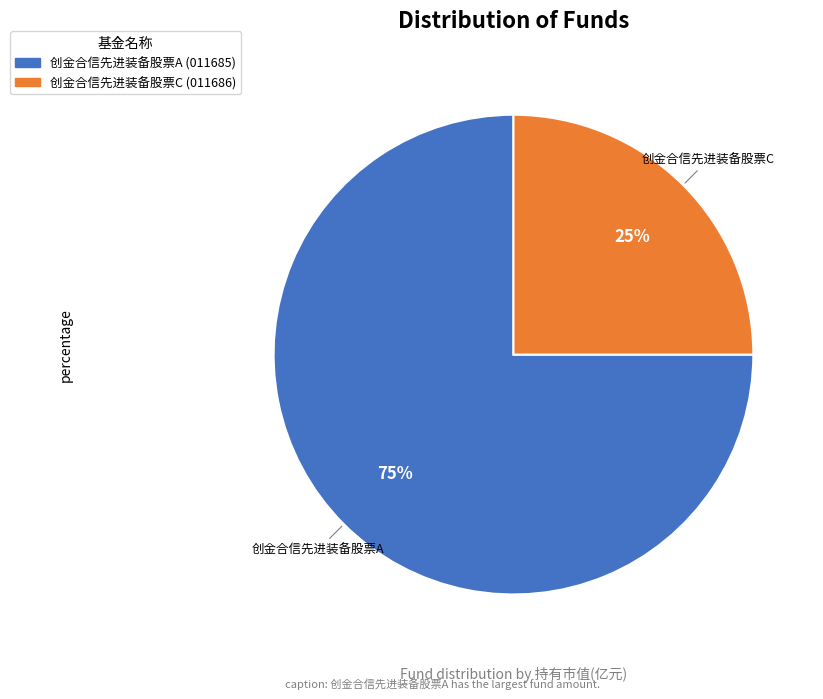

The 创金合信先进装备股票A slice represents 68% of the pie. True or false?

False